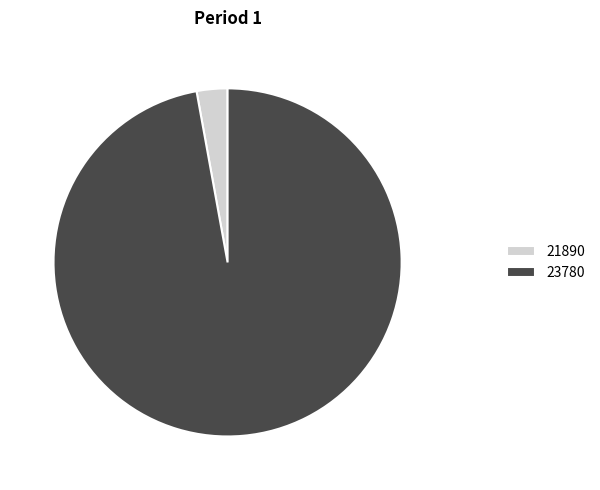

The 23780 slice represents 97% of the pie. True or false?

True